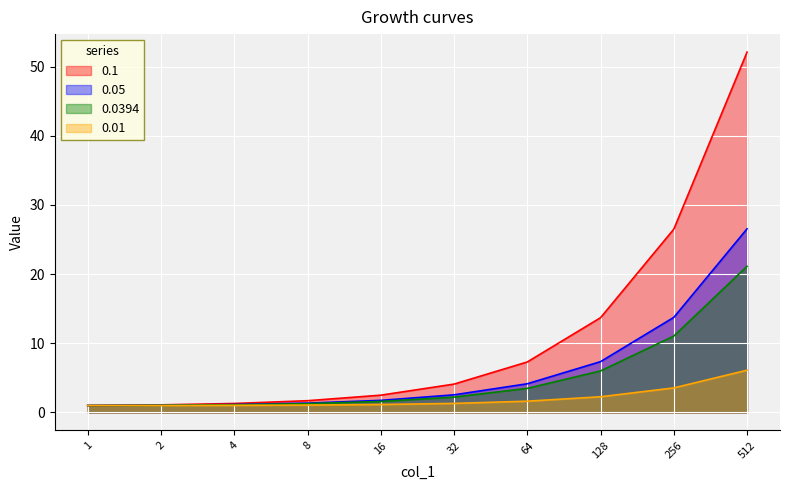

Read the 0.0394 value at 2.

1.0